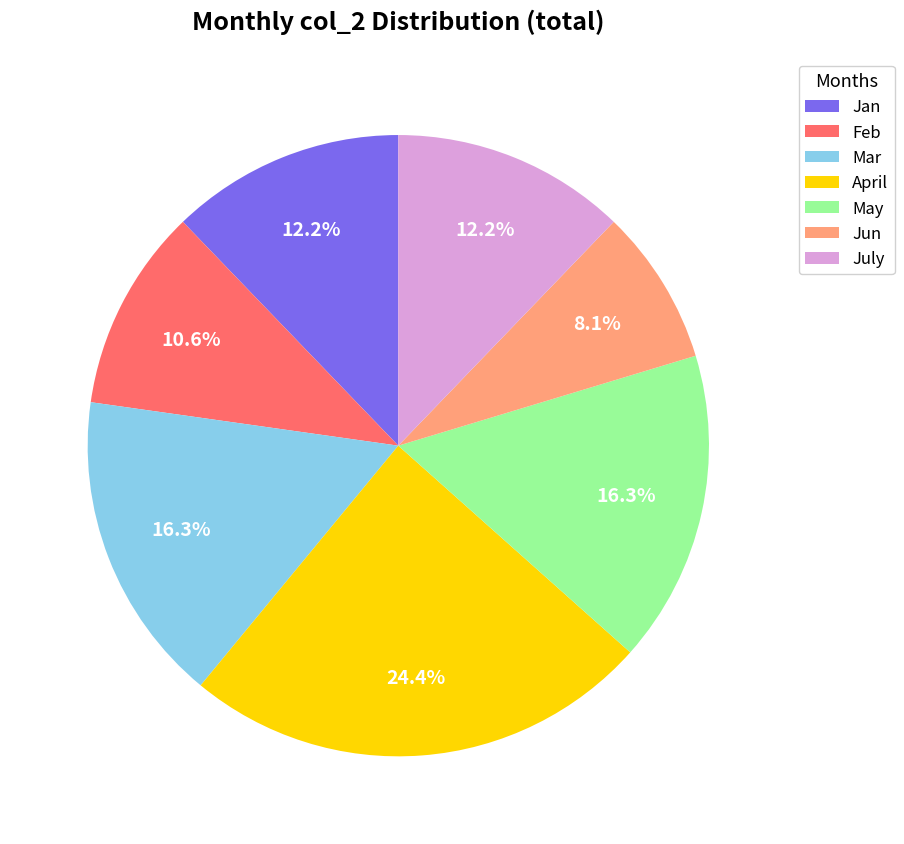

True or false: May accounts for 4% of the total.

False